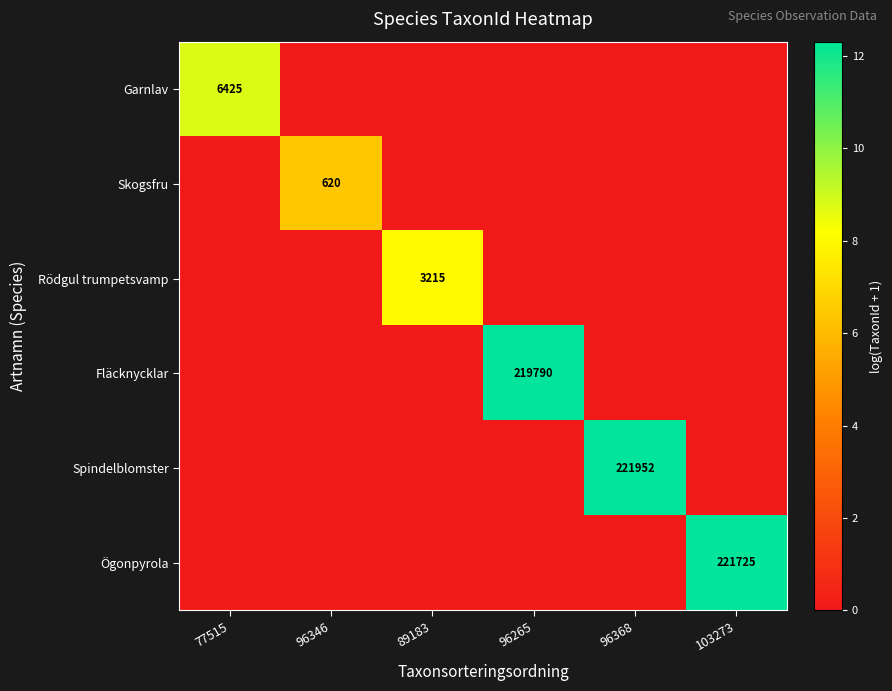

Which has a higher value, 96368 or 103273?

96368